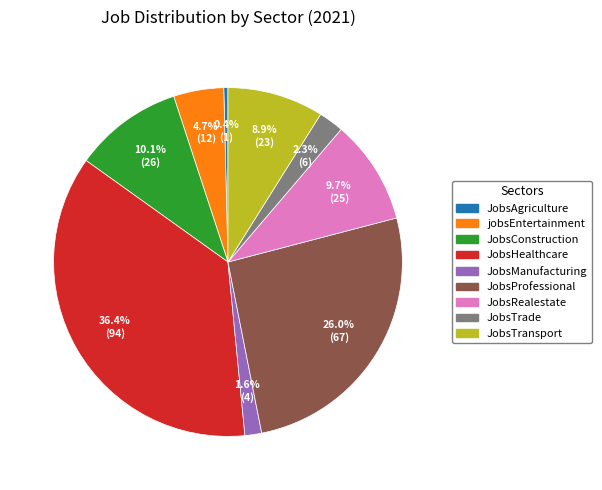

How many segments does this pie chart have?

9